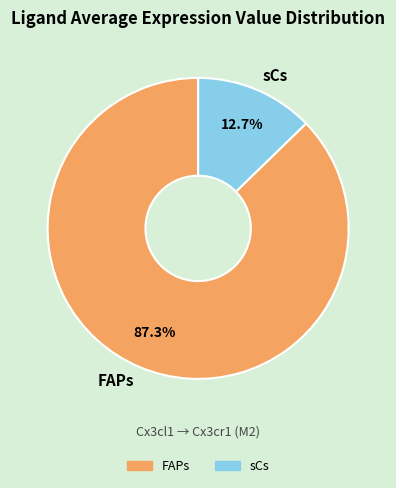

Approximately how many times larger is the value at FAPs compared to sCs?

6.9